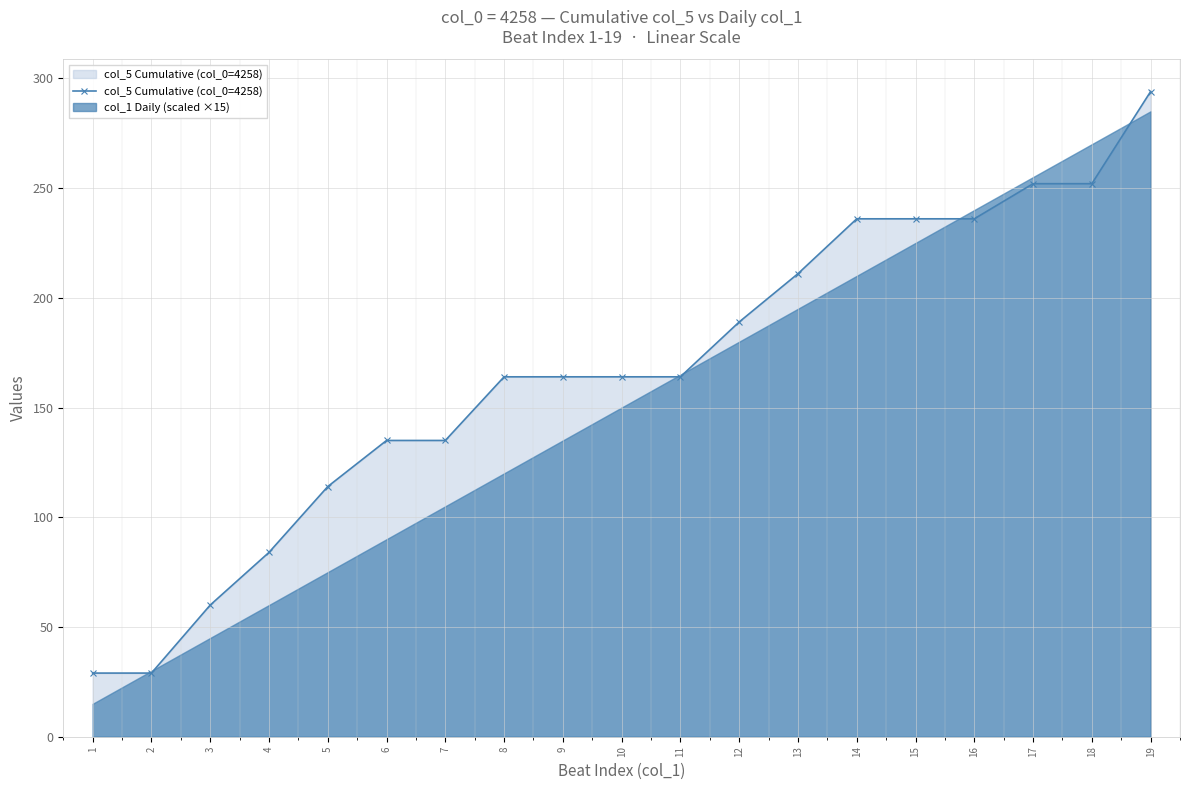

Which category has the lowest value across all series?

1